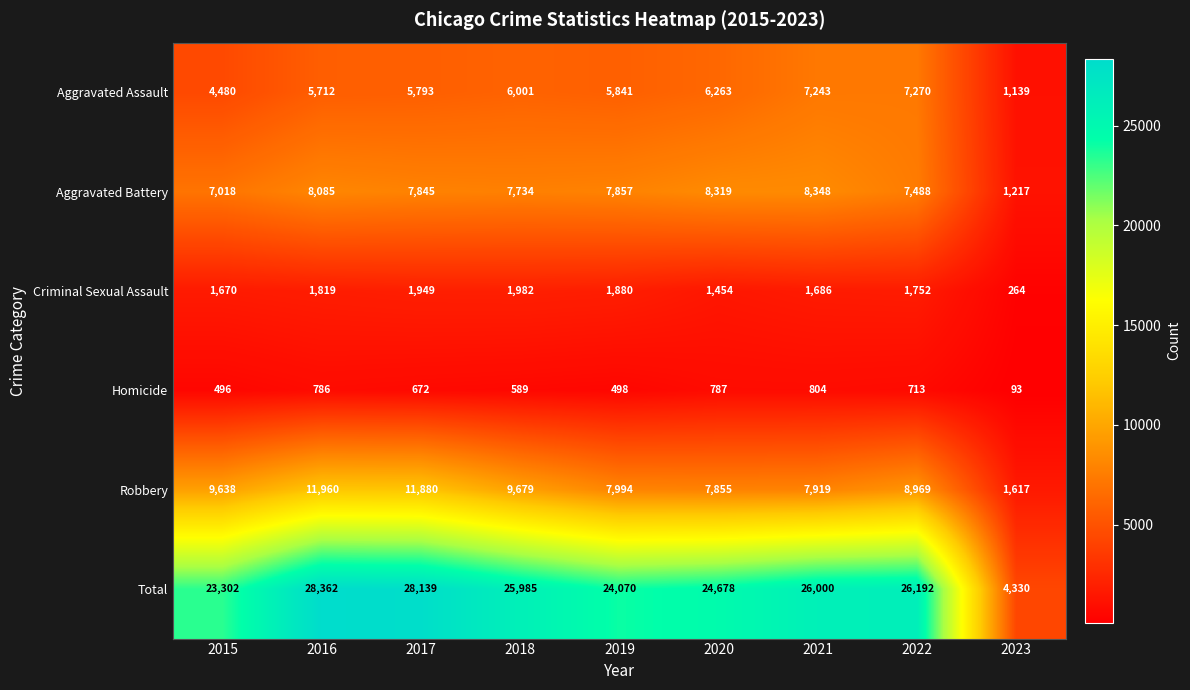

What is the sum of all Aggravated Assault values?

49742